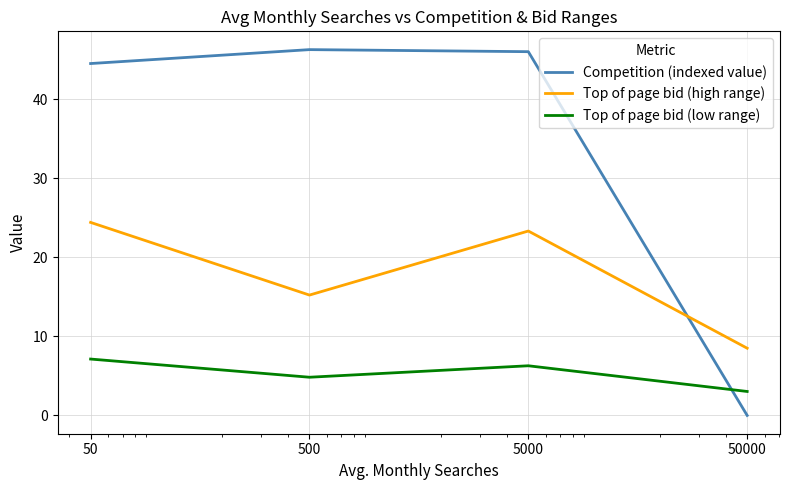

At how many categories does at least one series exceed 40?

3